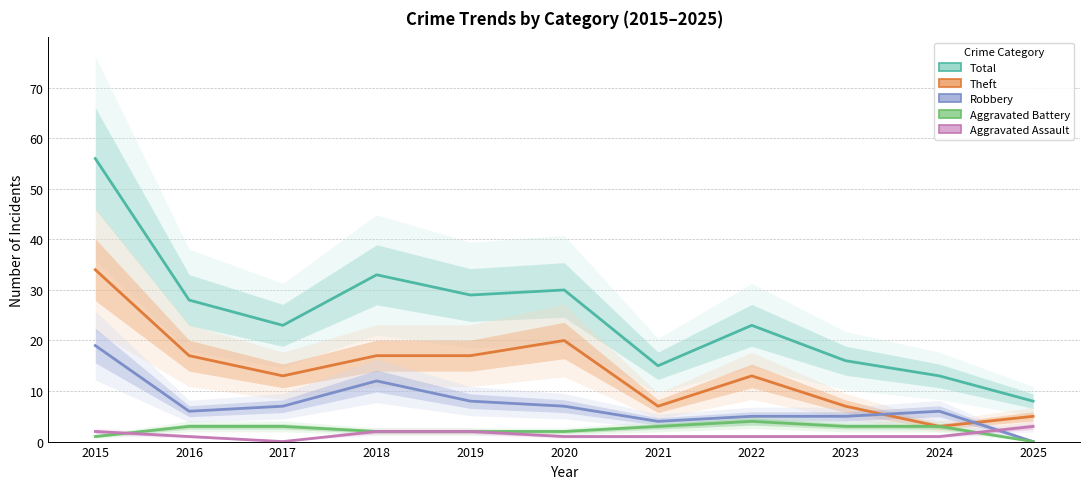

Which series has the largest total across all categories?

Total